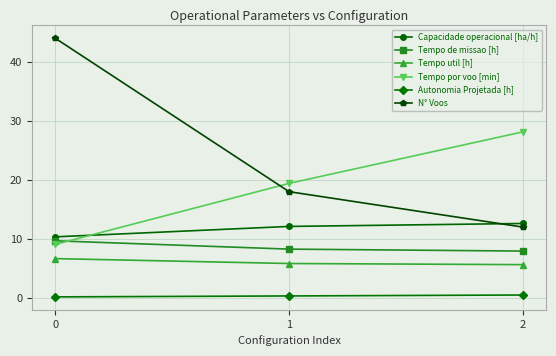

What is the value of the Tempo de missao [h] point at the 3rd from the left?

7.9